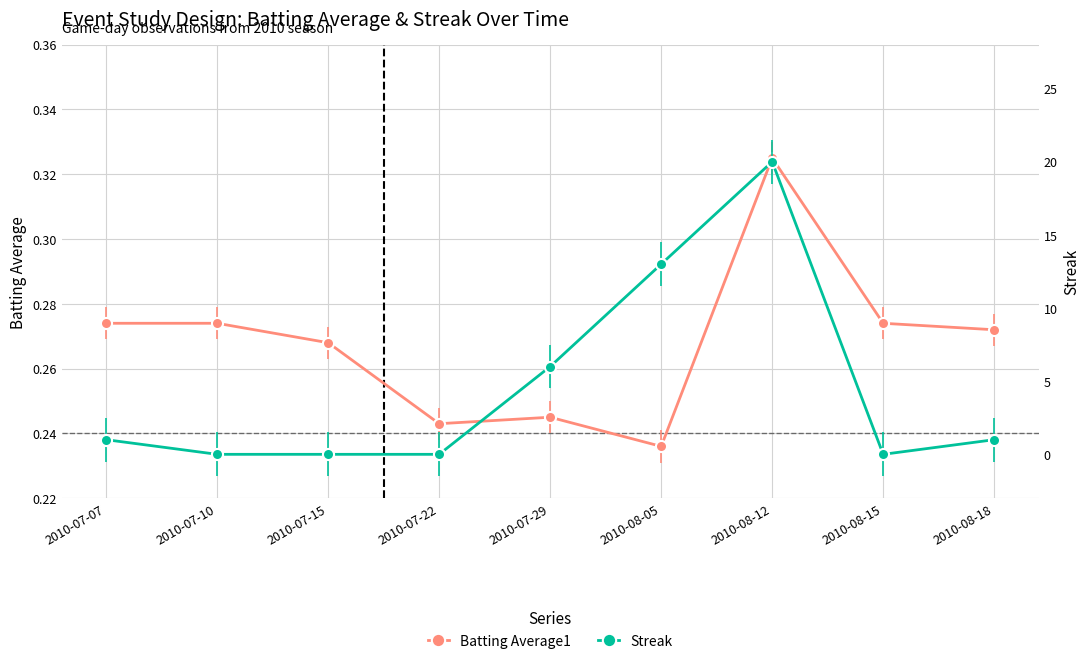

How many data points in Streak are above 1?

3